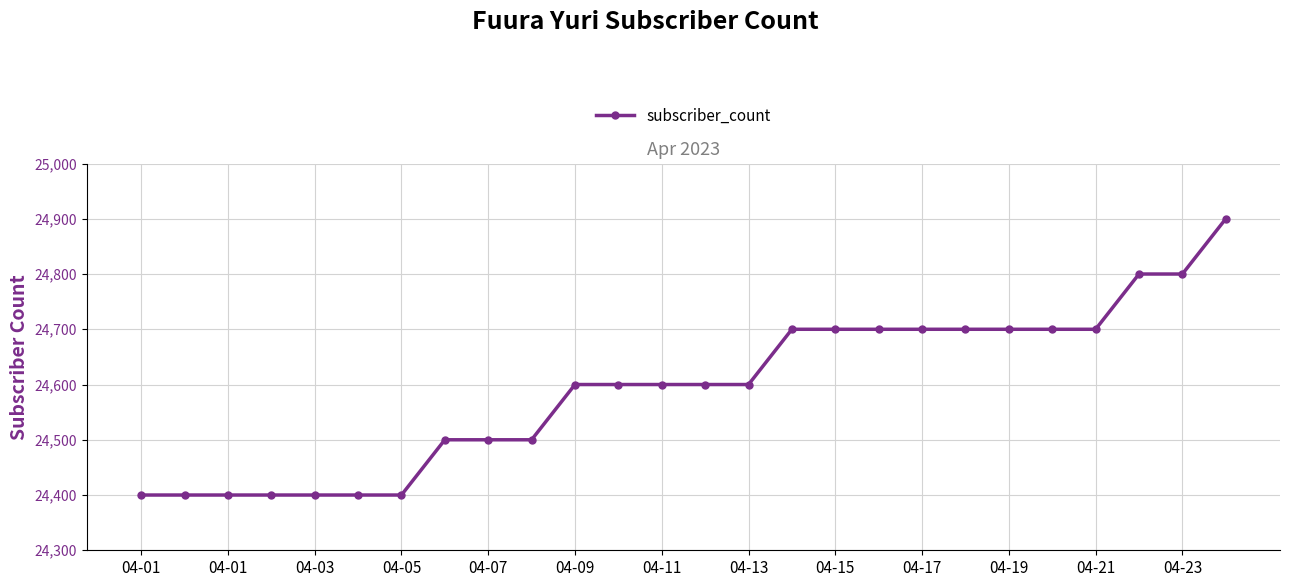

What is the sum of all values?

639400